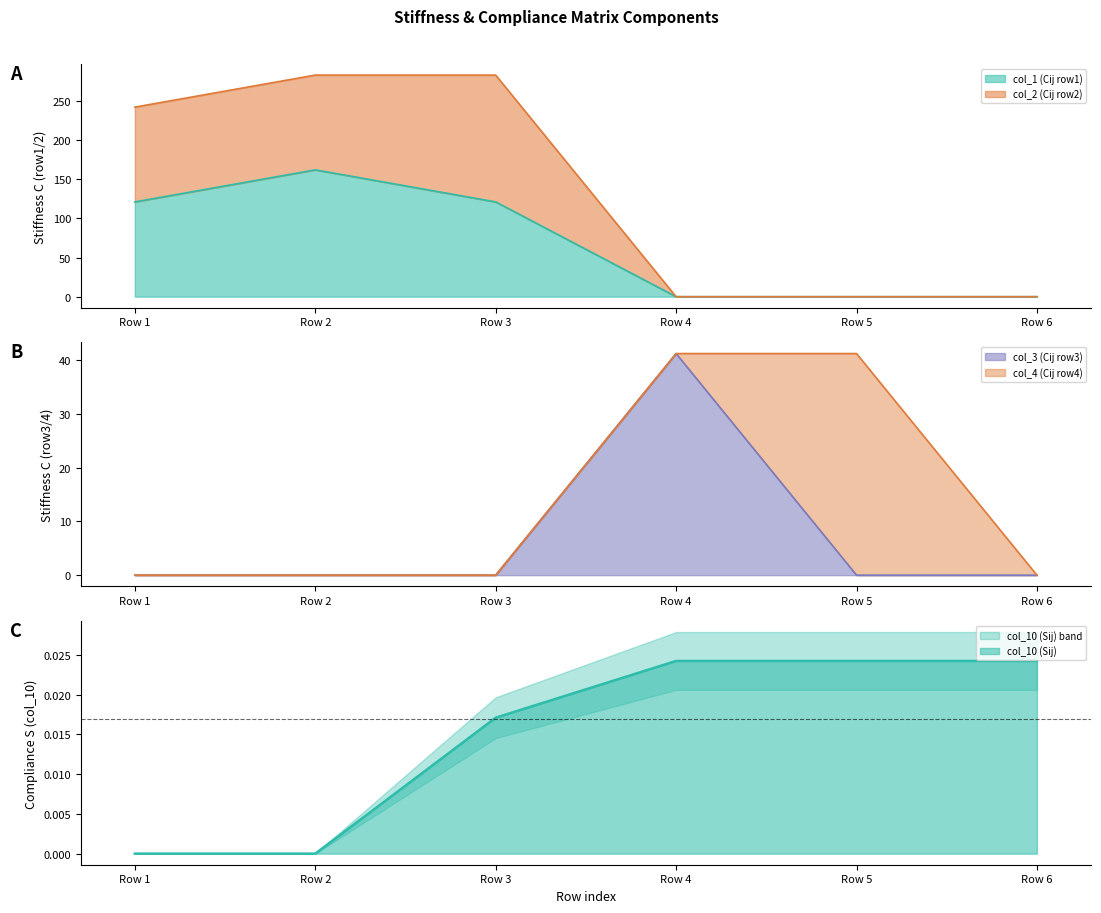

Is it true that col_3 equals 0.0 at Row 1?

True